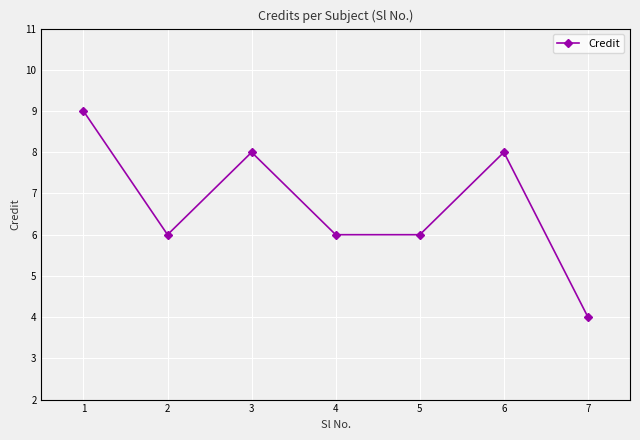

What is the difference between the maximum and second lowest values?

3